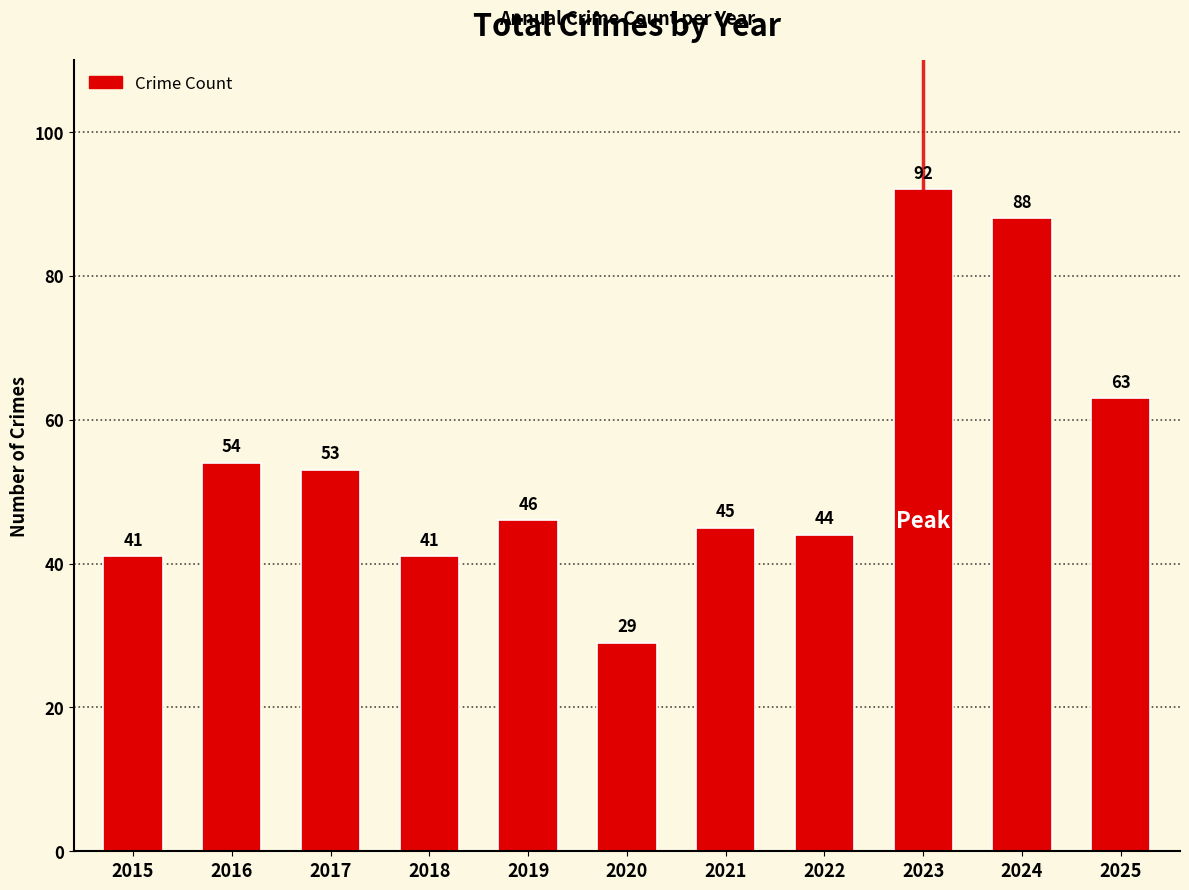

What is the difference between the maximum and minimum values?

63